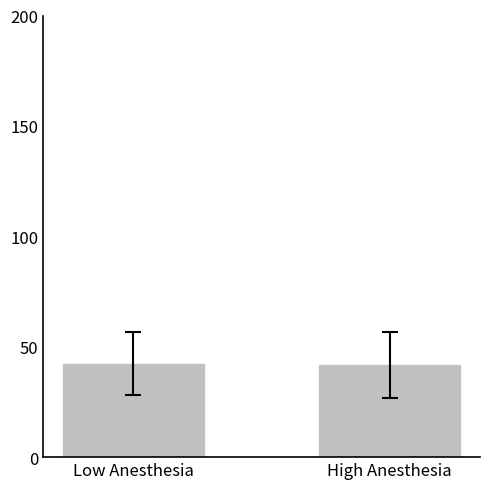

What is the change in value from Low Anesthesia to High Anesthesia?

-0.5